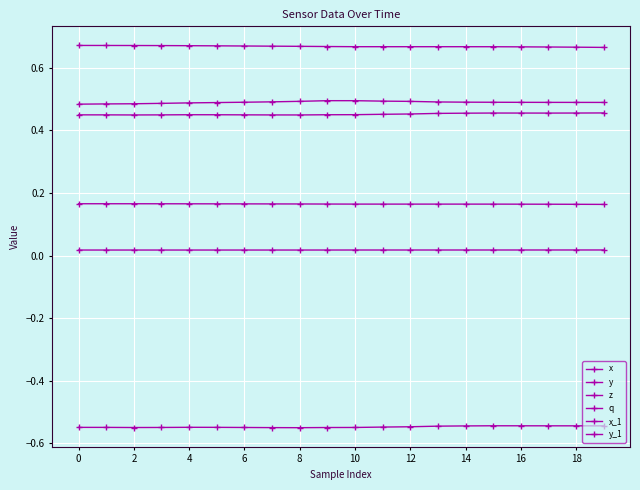

At how many categories does at least one series exceed 0?

20